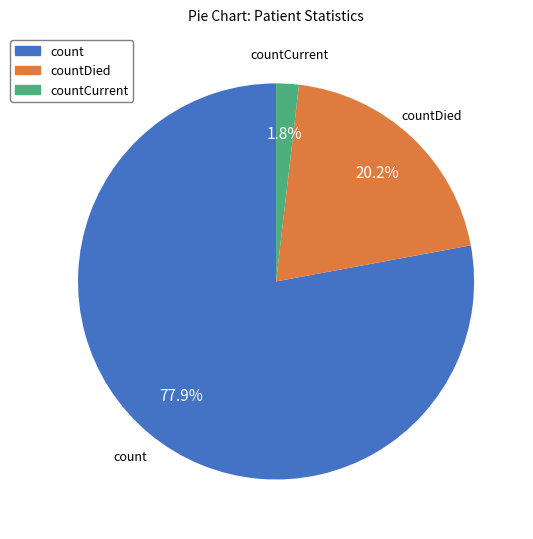

Which slice represents more than half of the pie?

count